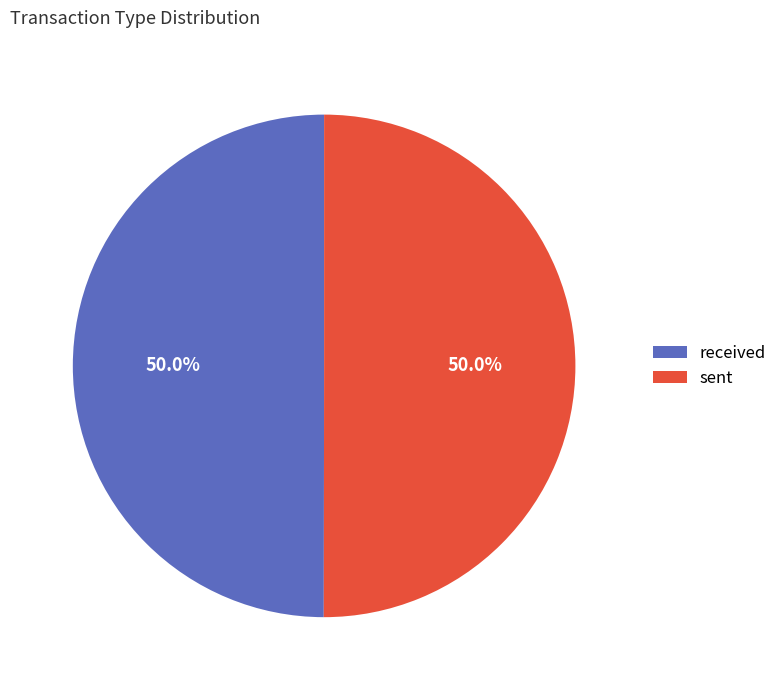

How many segments does this pie chart have?

2